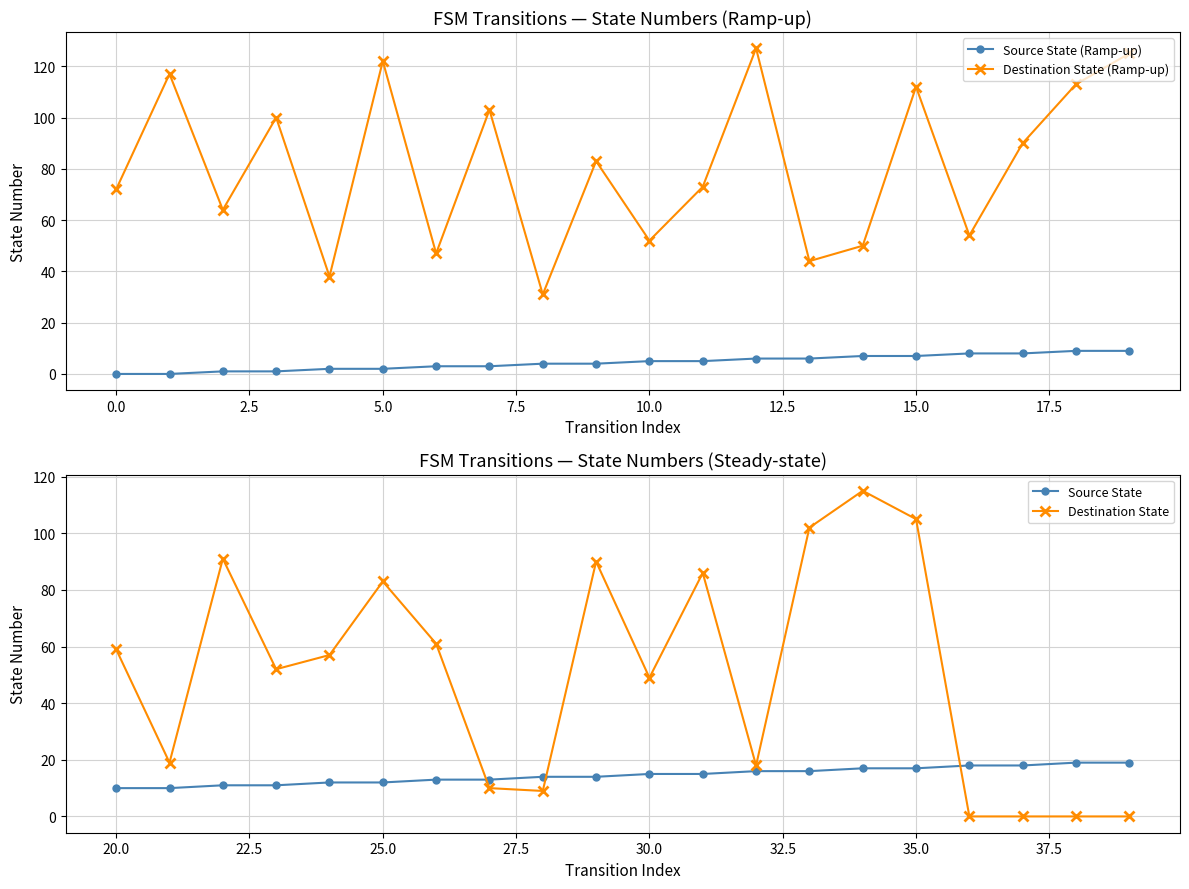

At how many categories does at least one series exceed 102?

8